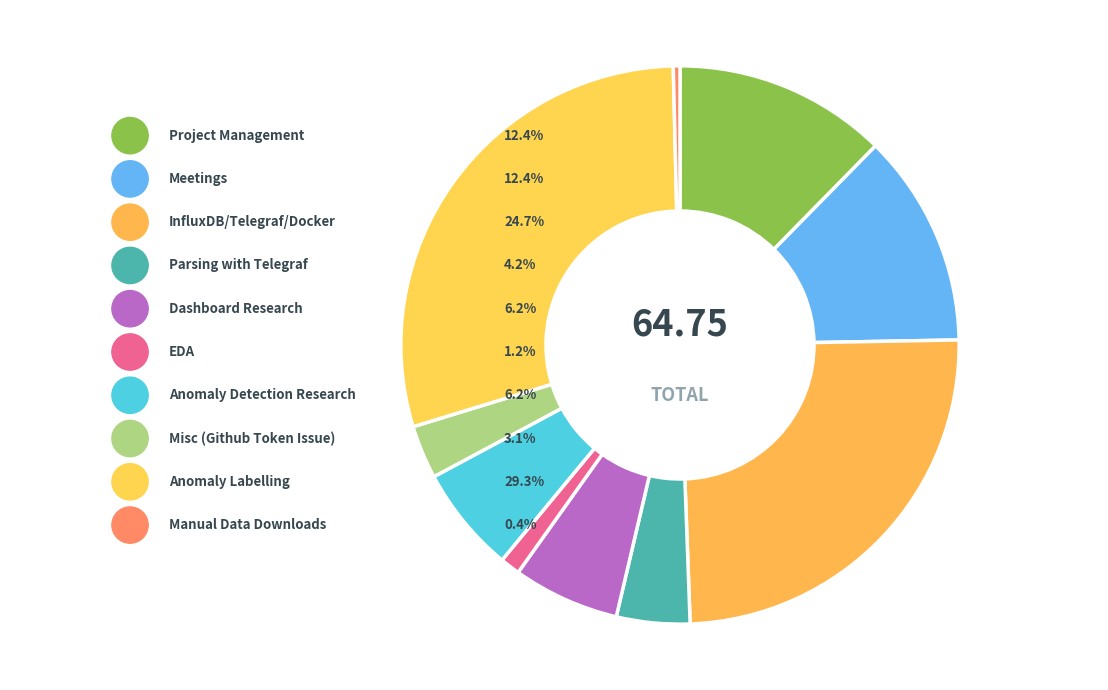

What percentage is the Anomaly Detection Research slice, to the nearest percent?

6%